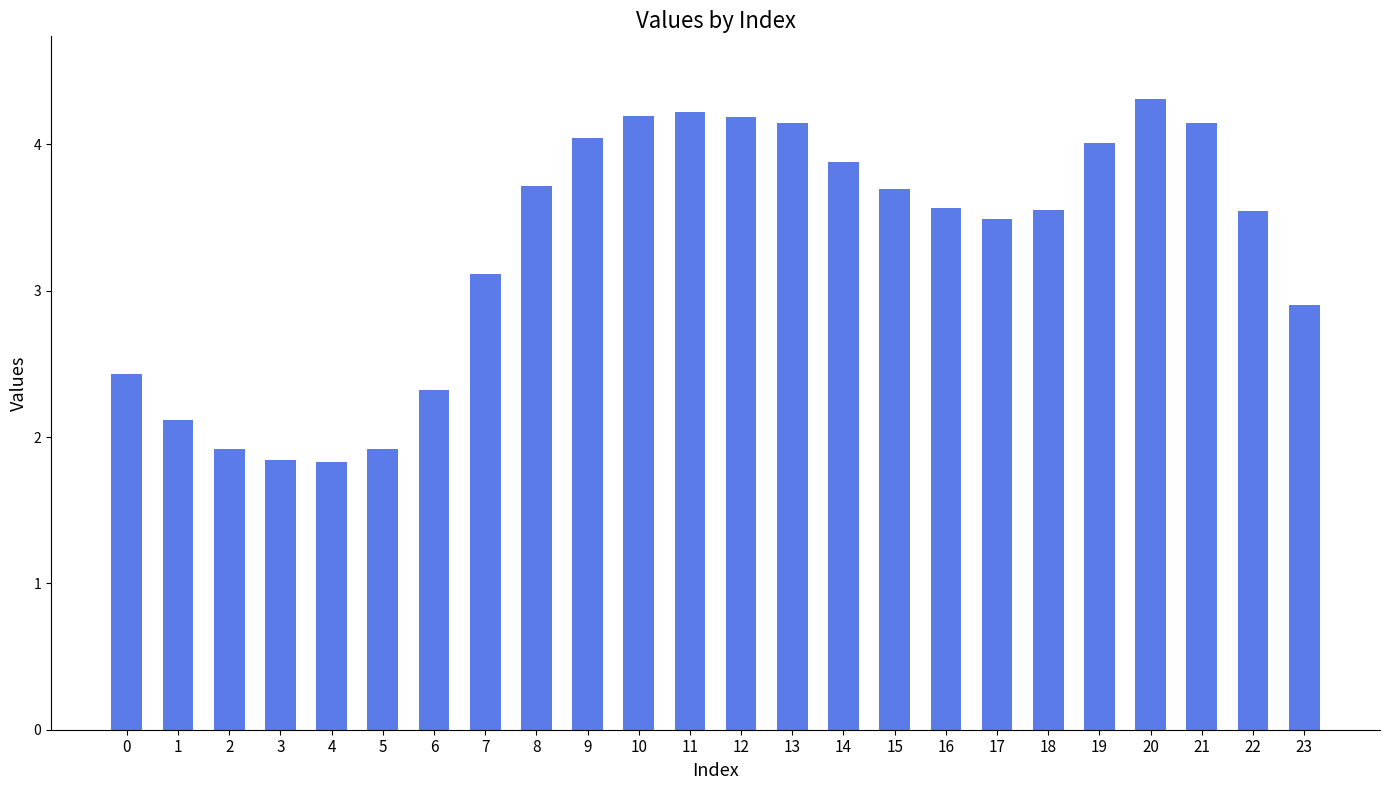

Is it true that the value at 14 is 1.9?

False